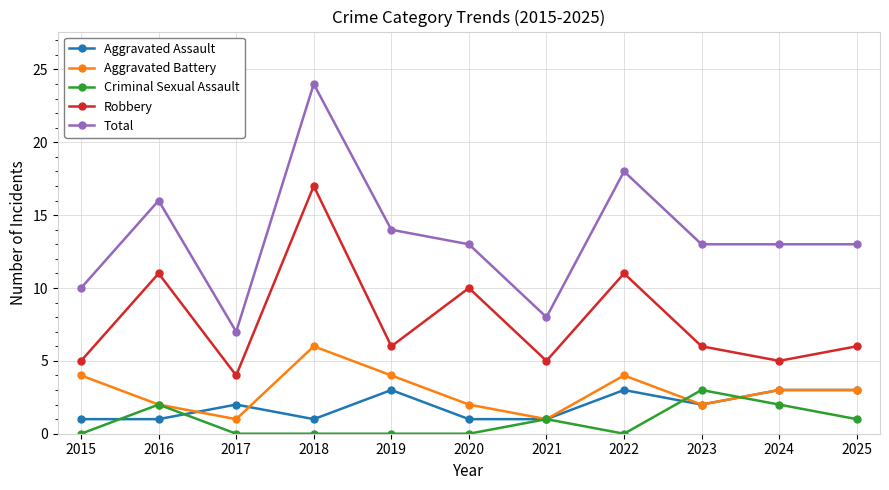

True or false: Aggravated Battery and Robbery cross at least once.

False